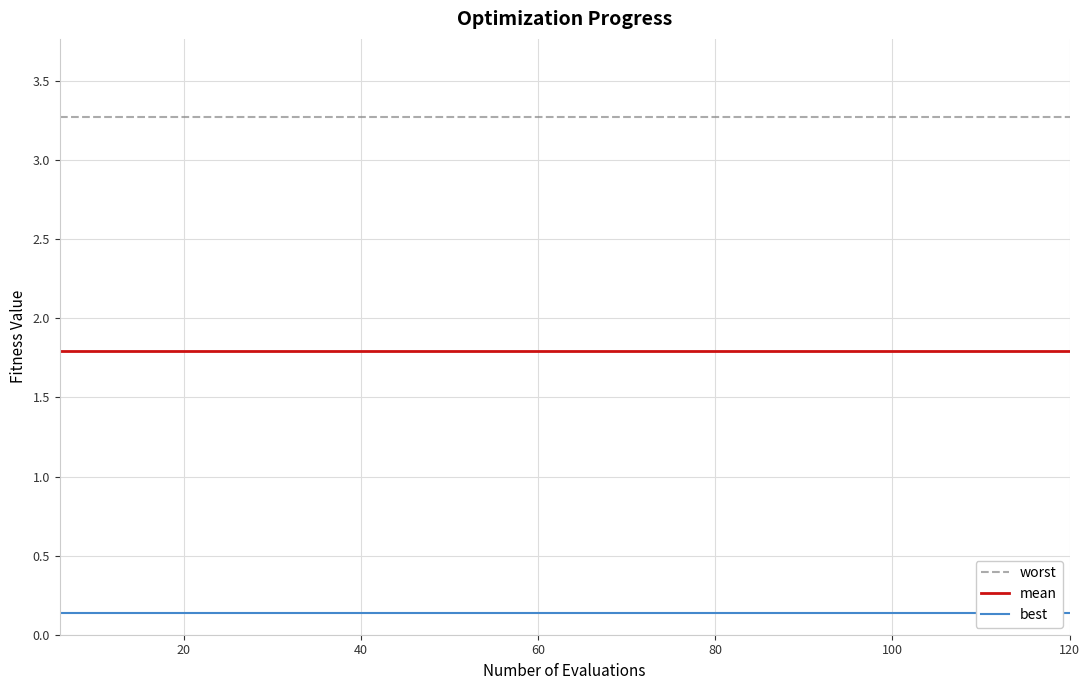

What is the value of the mean point at the 13th from the left?

1.8